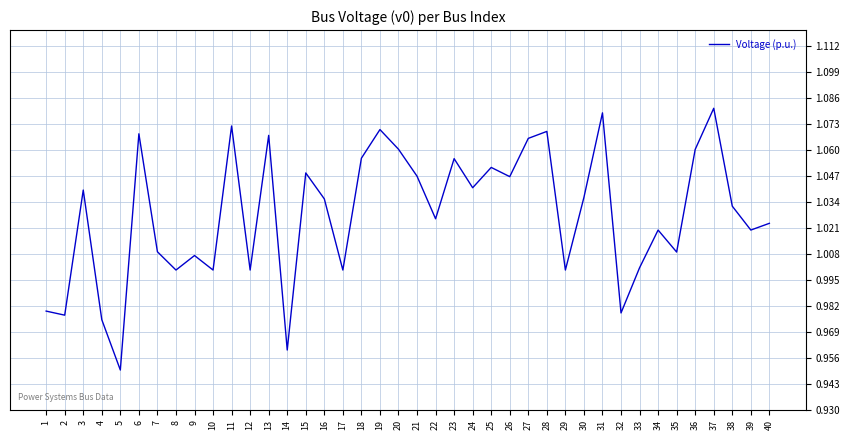

Which has a higher value, 33 or 3?

3